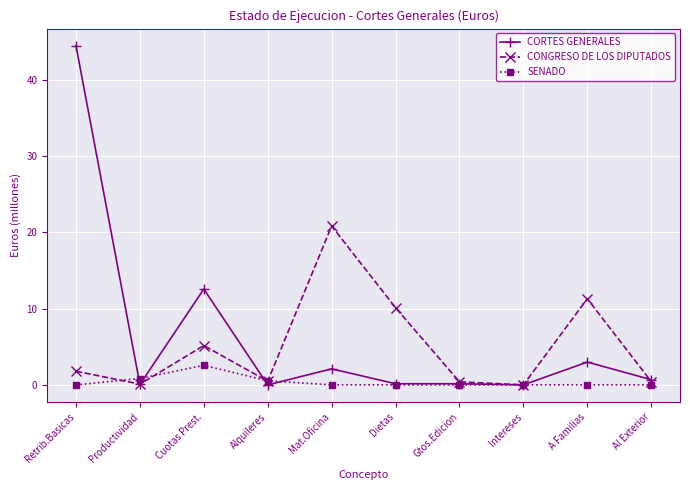

Which series has the largest range (max minus min)?

CORTES GENERALES